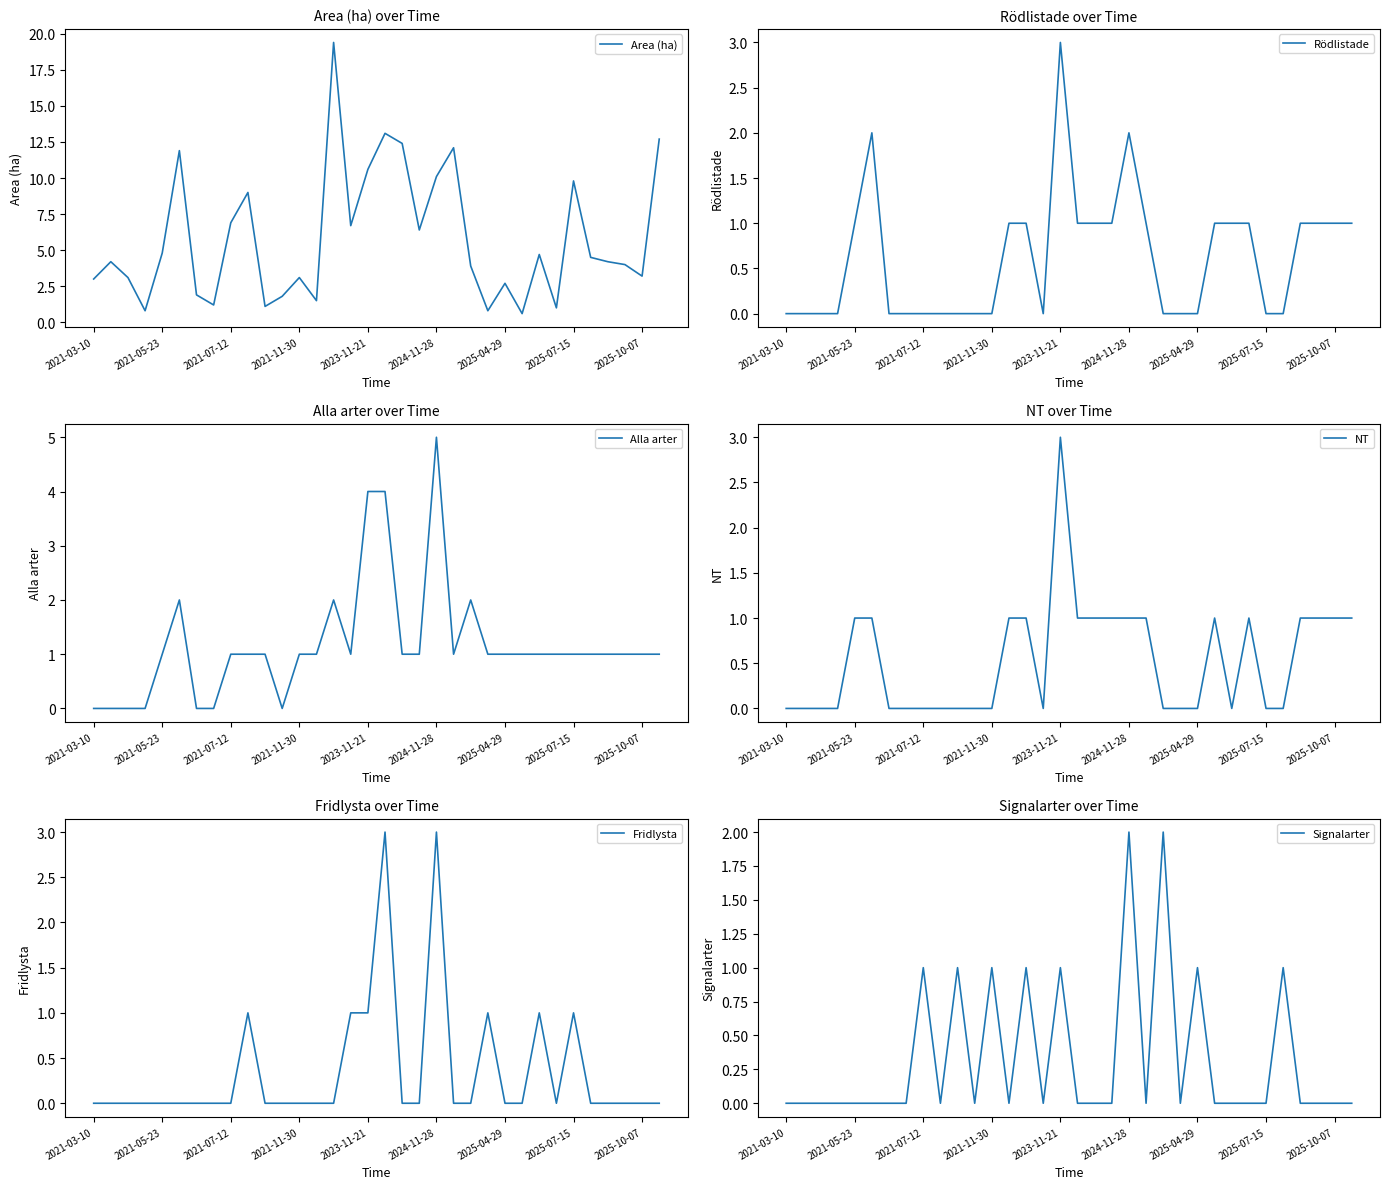

Where do Fridlysta and Rödlistade first cross each other?

14 and 15